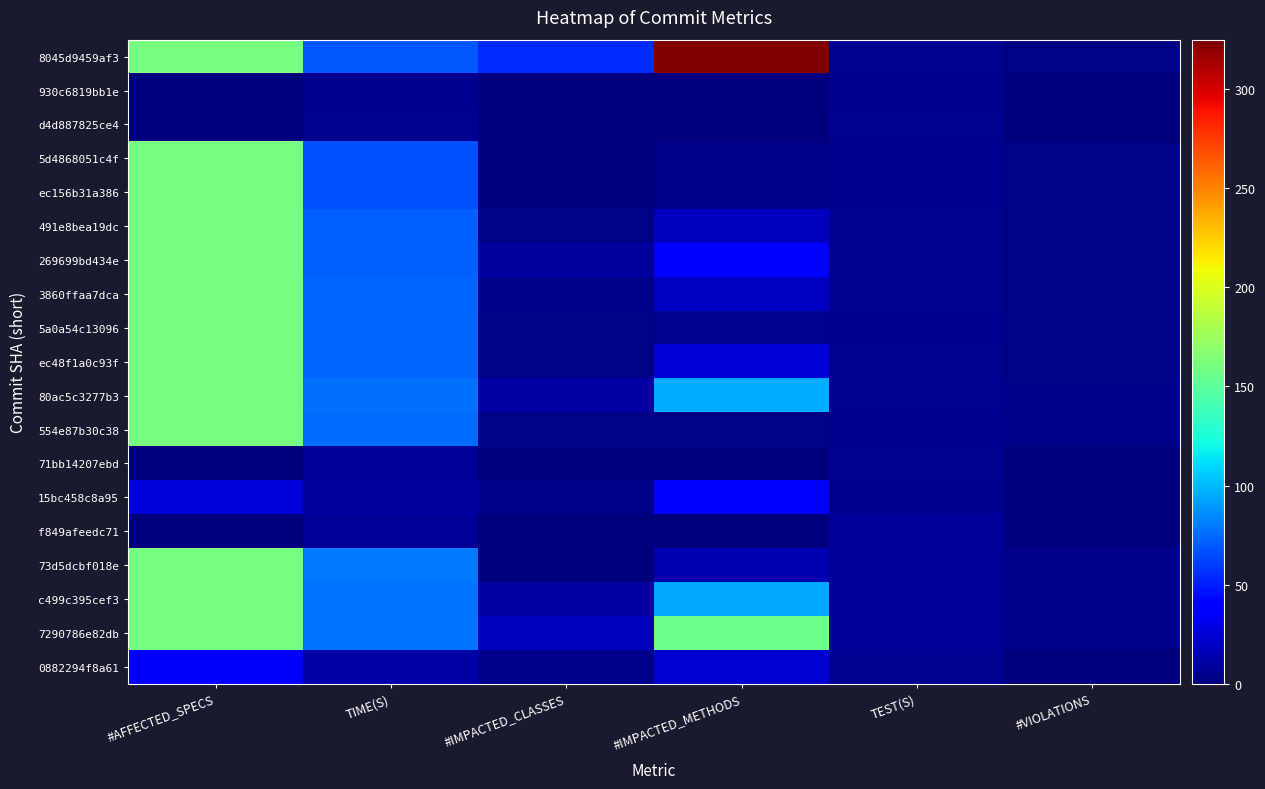

Reading left to right, extract all data points from this chart.

8045d9459af3: #AFFECTED_SPECS=160.0	TIME(S)=69.2	#IMPACTED_CLASSES=54.0	#IMPACTED_METHODS=325.0	TEST(S)=5.3	#VIOLATIONS=2.0
930c6819bb1e: #AFFECTED_SPECS=0.0	TIME(S)=4.5	#IMPACTED_CLASSES=0.0	#IMPACTED_METHODS=0.0	TEST(S)=4.7	#VIOLATIONS=0.0
d4d887825ce4: #AFFECTED_SPECS=0.0	TIME(S)=6.3	#IMPACTED_CLASSES=0.0	#IMPACTED_METHODS=0.0	TEST(S)=5.1	#VIOLATIONS=0.0
5d4868051c4f: #AFFECTED_SPECS=160.0	TIME(S)=66.9	#IMPACTED_CLASSES=1.0	#IMPACTED_METHODS=3.0	TEST(S)=4.7	#VIOLATIONS=2.0
ec156b31a386: #AFFECTED_SPECS=160.0	TIME(S)=66.9	#IMPACTED_CLASSES=1.0	#IMPACTED_METHODS=3.0	TEST(S)=4.6	#VIOLATIONS=2.0
491e8bea19dc: #AFFECTED_SPECS=160.0	TIME(S)=71.6	#IMPACTED_CLASSES=2.0	#IMPACTED_METHODS=18.0	TEST(S)=5.8	#VIOLATIONS=2.0
269699bd434e: #AFFECTED_SPECS=160.0	TIME(S)=72.2	#IMPACTED_CLASSES=9.0	#IMPACTED_METHODS=41.0	TEST(S)=5.7	#VIOLATIONS=2.0
3860ffaa7dca: #AFFECTED_SPECS=160.0	TIME(S)=73.5	#IMPACTED_CLASSES=3.0	#IMPACTED_METHODS=20.0	TEST(S)=5.4	#VIOLATIONS=2.0
5a0a54c13096: #AFFECTED_SPECS=160.0	TIME(S)=72.7	#IMPACTED_CLASSES=2.0	#IMPACTED_METHODS=6.0	TEST(S)=4.9	#VIOLATIONS=2.0
ec48f1a0c93f: #AFFECTED_SPECS=160.0	TIME(S)=72.9	#IMPACTED_CLASSES=2.0	#IMPACTED_METHODS=25.0	TEST(S)=5.3	#VIOLATIONS=2.0
80ac5c3277b3: #AFFECTED_SPECS=160.0	TIME(S)=76.4	#IMPACTED_CLASSES=11.0	#IMPACTED_METHODS=96.0	TEST(S)=5.8	#VIOLATIONS=3.0
554e87b30c38: #AFFECTED_SPECS=160.0	TIME(S)=75.1	#IMPACTED_CLASSES=2.0	#IMPACTED_METHODS=2.0	TEST(S)=5.1	#VIOLATIONS=3.0
71bb14207ebd: #AFFECTED_SPECS=0.0	TIME(S)=6.7	#IMPACTED_CLASSES=0.0	#IMPACTED_METHODS=0.0	TEST(S)=5.8	#VIOLATIONS=0.0
15bc458c8a95: #AFFECTED_SPECS=26.0	TIME(S)=9.6	#IMPACTED_CLASSES=3.0	#IMPACTED_METHODS=36.0	TEST(S)=5.1	#VIOLATIONS=0.0
f849afeedc71: #AFFECTED_SPECS=0.0	TIME(S)=7.2	#IMPACTED_CLASSES=0.0	#IMPACTED_METHODS=0.0	TEST(S)=8.0	#VIOLATIONS=0.0
73d5dcbf018e: #AFFECTED_SPECS=160.0	TIME(S)=79.1	#IMPACTED_CLASSES=1.0	#IMPACTED_METHODS=14.0	TEST(S)=7.1	#VIOLATIONS=3.0
c499c395cef3: #AFFECTED_SPECS=160.0	TIME(S)=78.5	#IMPACTED_CLASSES=11.0	#IMPACTED_METHODS=95.0	TEST(S)=6.7	#VIOLATIONS=3.0
7290786e82db: #AFFECTED_SPECS=160.0	TIME(S)=78.7	#IMPACTED_CLASSES=19.0	#IMPACTED_METHODS=157.0	TEST(S)=6.8	#VIOLATIONS=3.0
0882294f8a61: #AFFECTED_SPECS=35.0	TIME(S)=12.6	#IMPACTED_CLASSES=3.0	#IMPACTED_METHODS=23.0	TEST(S)=6.0	#VIOLATIONS=0.0